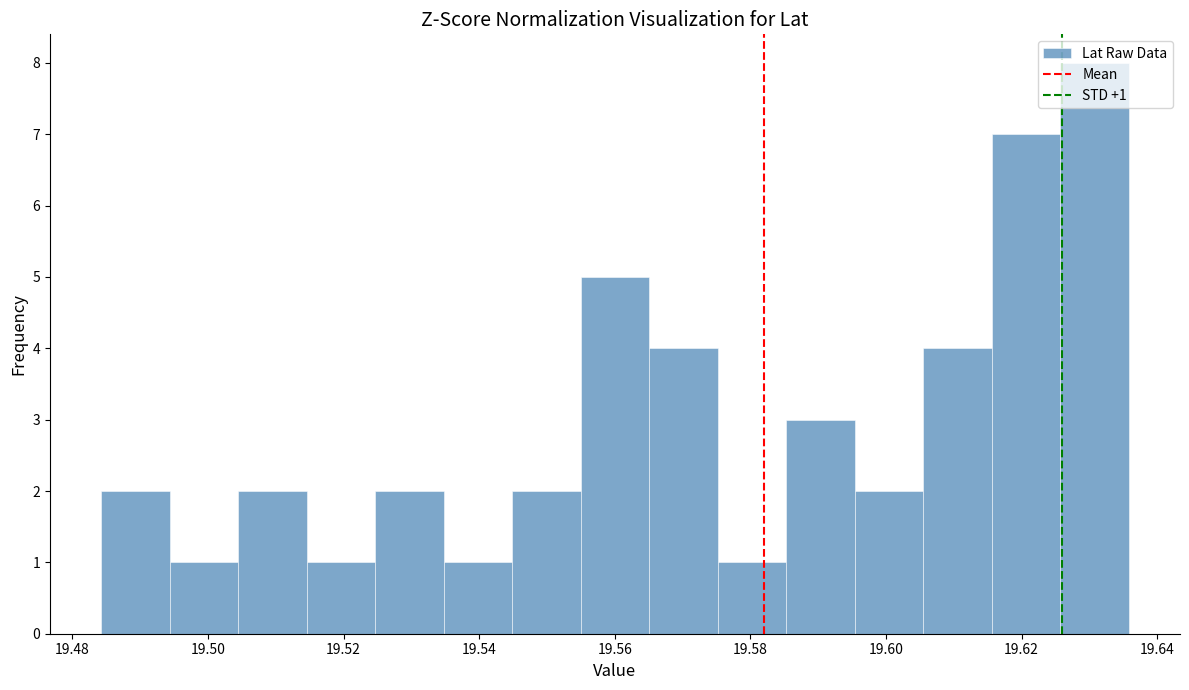

Which range on the x-axis has the tallest bar?

19.626 to 19.636